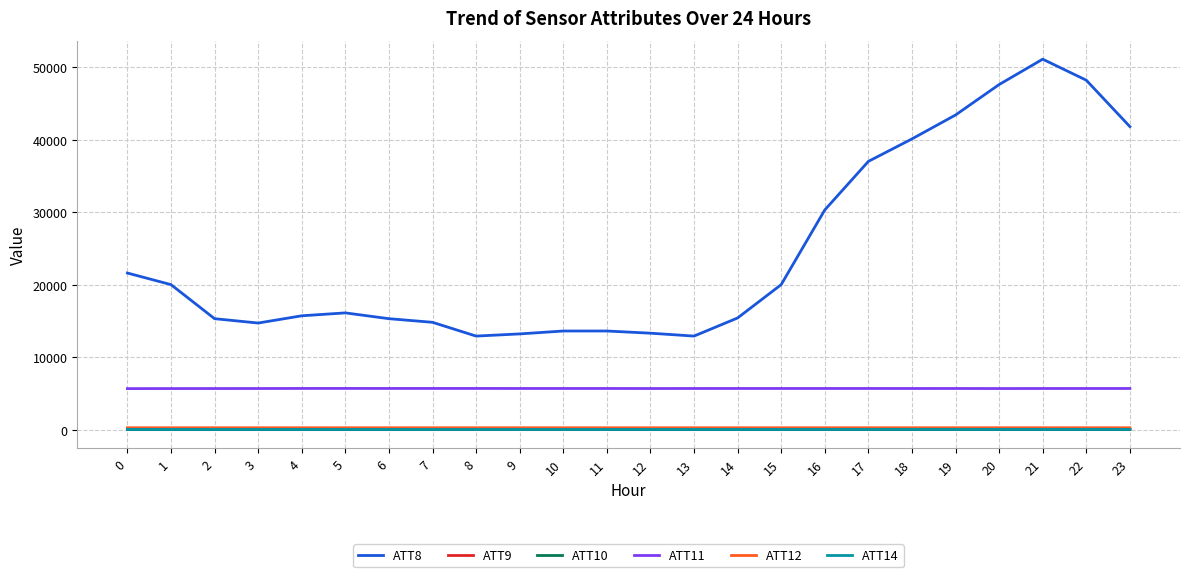

Is the value of ATT14 at 16 greater than the value of ATT11 at 0?

No